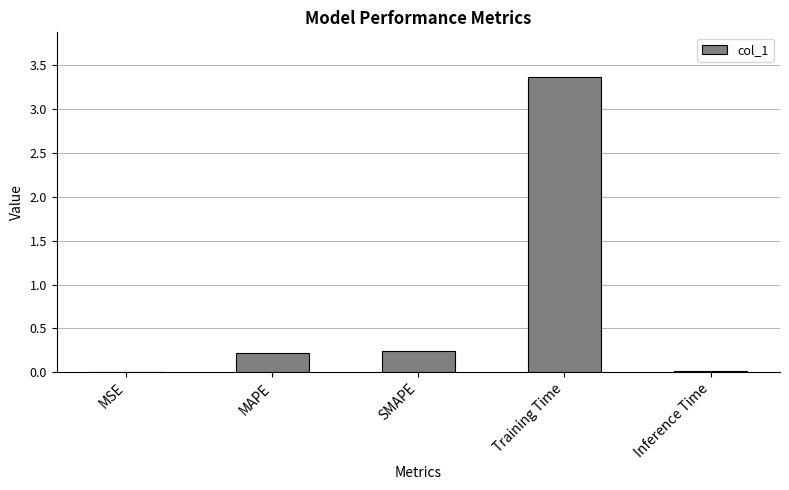

What is the greatest value displayed?

3.4